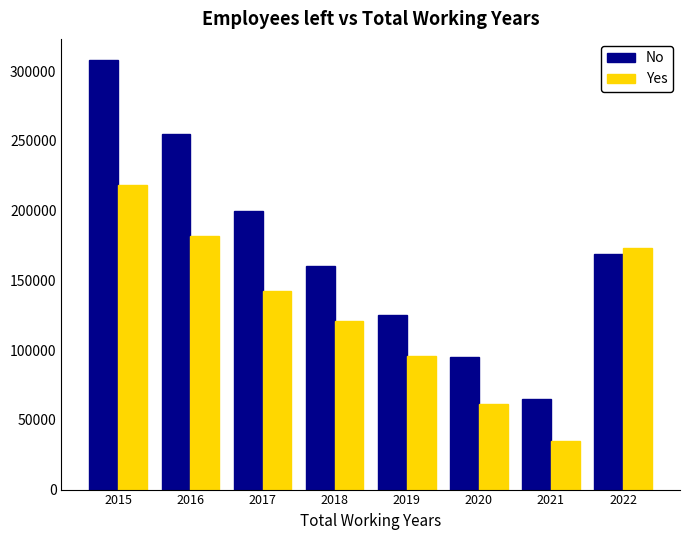

Reading left to right, transcribe all the data shown in this chart.

No: 2015=307700	2016=254700	2017=199400	2018=160000	2019=125300	2020=95400	2021=65200	2022=169100
Yes: 2015=218500	2016=181500	2017=142700	2018=120900	2019=95700	2020=61000	2021=34500	2022=173200